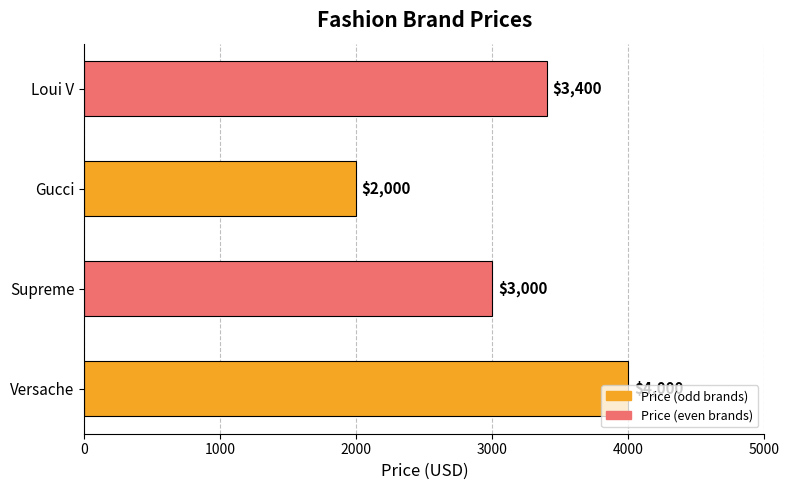

How many data points are less than 3400?

2